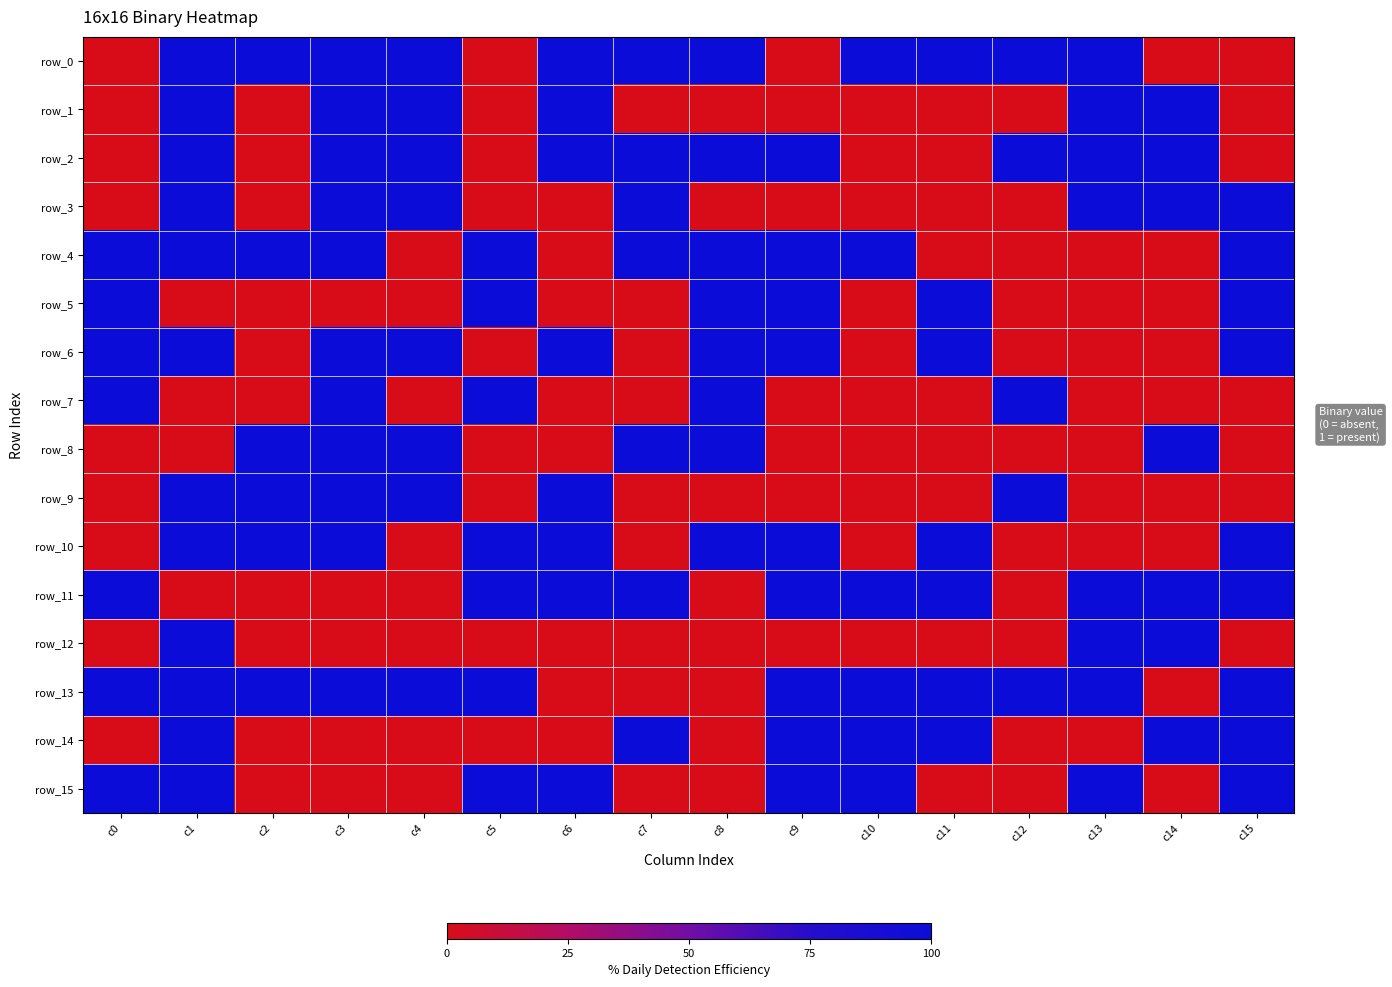

How many positive values does the row_2 series have?

10